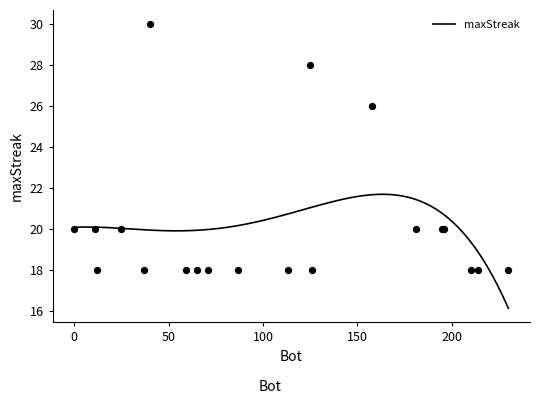

Approximately how many times larger is the value at 210 compared to 113?

1.0